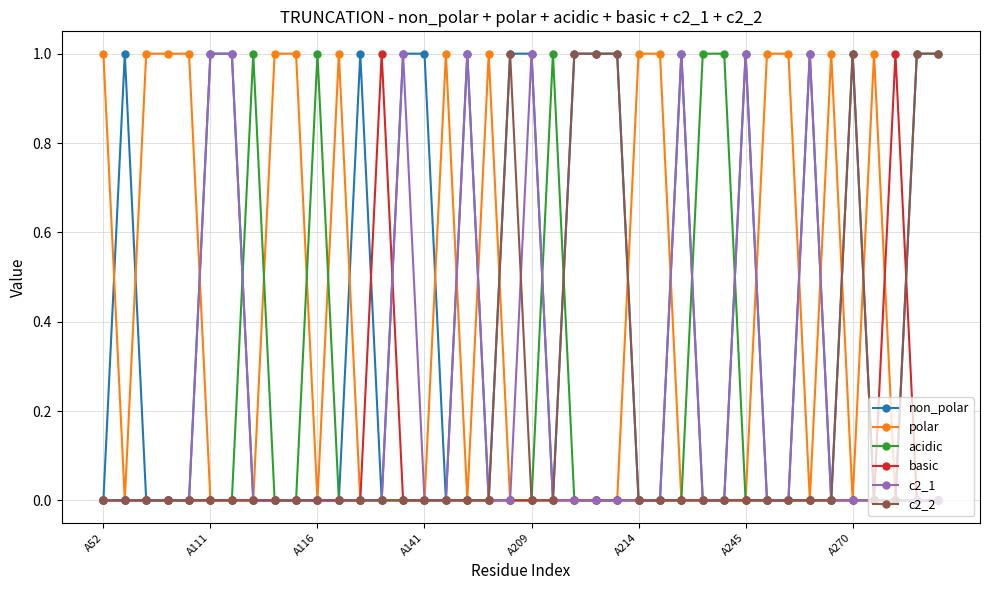

True or false: basic has more than 0 points higher than both neighbors.

True